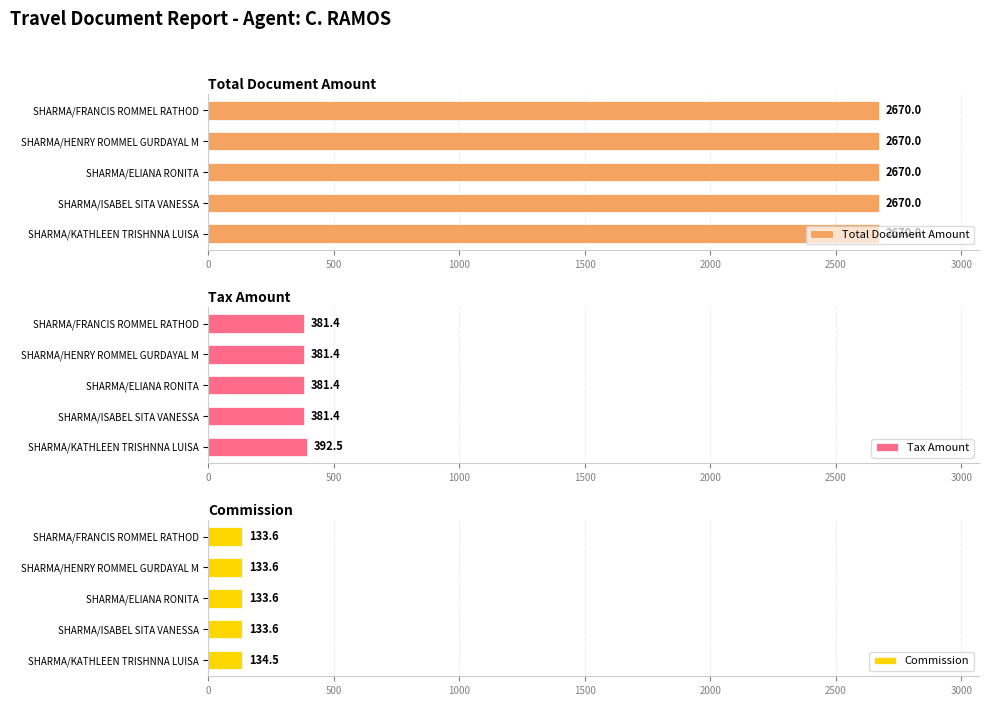

What is the sum of the Tax Amount values at SHARMA/ELIANA RONITA and SHARMA/ISABEL SITA VANESSA?

762.8